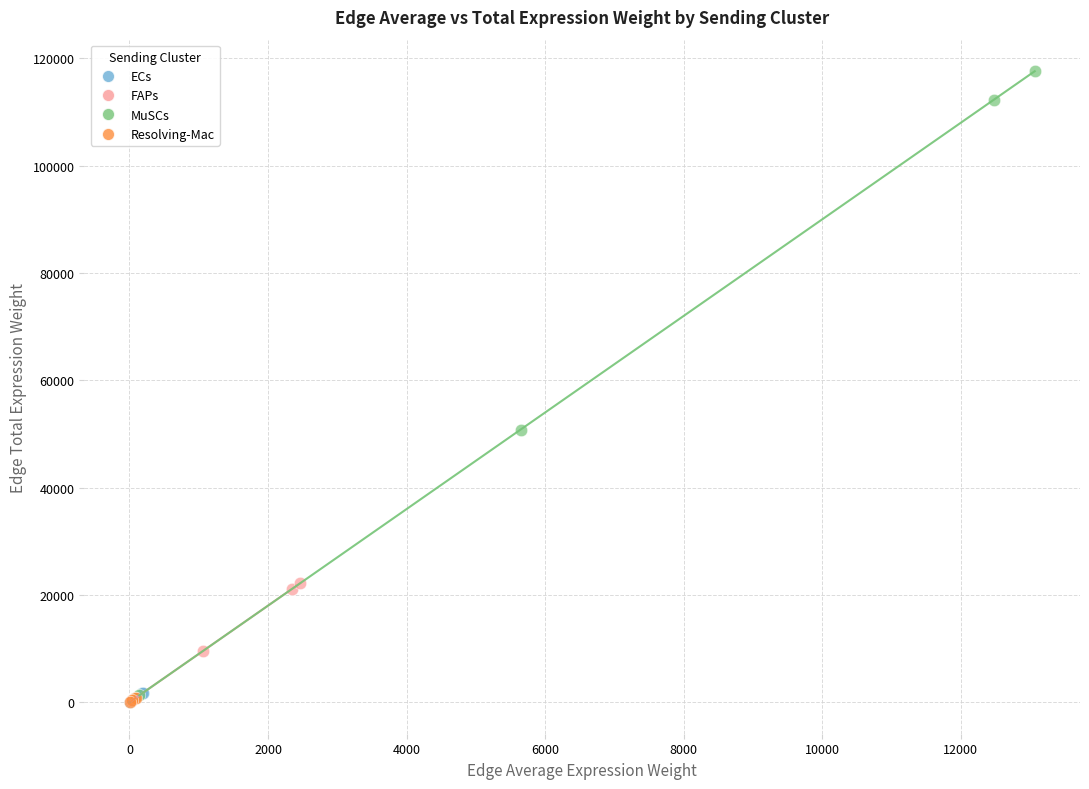

Which series contains the highest Y value?

MuSCs